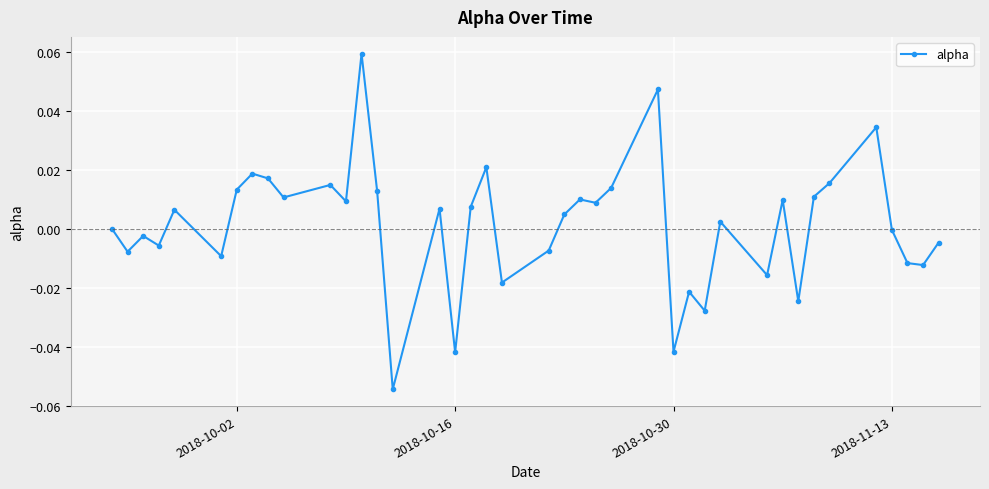

True or false: there are more than 1 points higher than both neighbors.

True